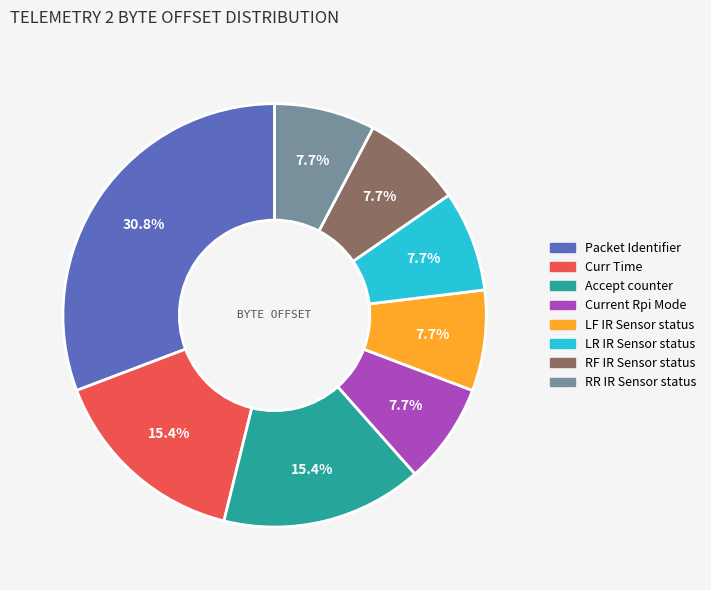

How many slices are in this pie chart?

8